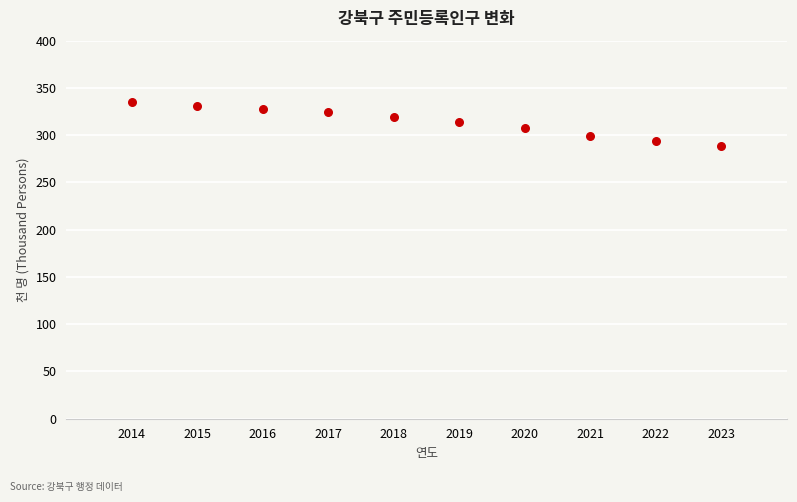

What is the average Y value?

314.0